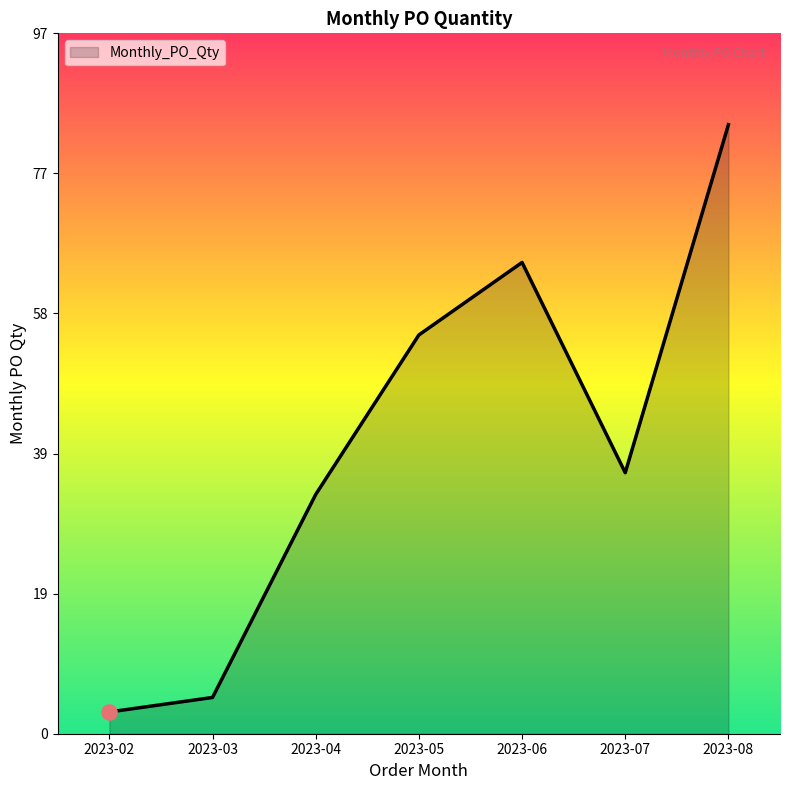

Approximately how many times larger is the value at 2023-08 compared to 2023-02?

28.0